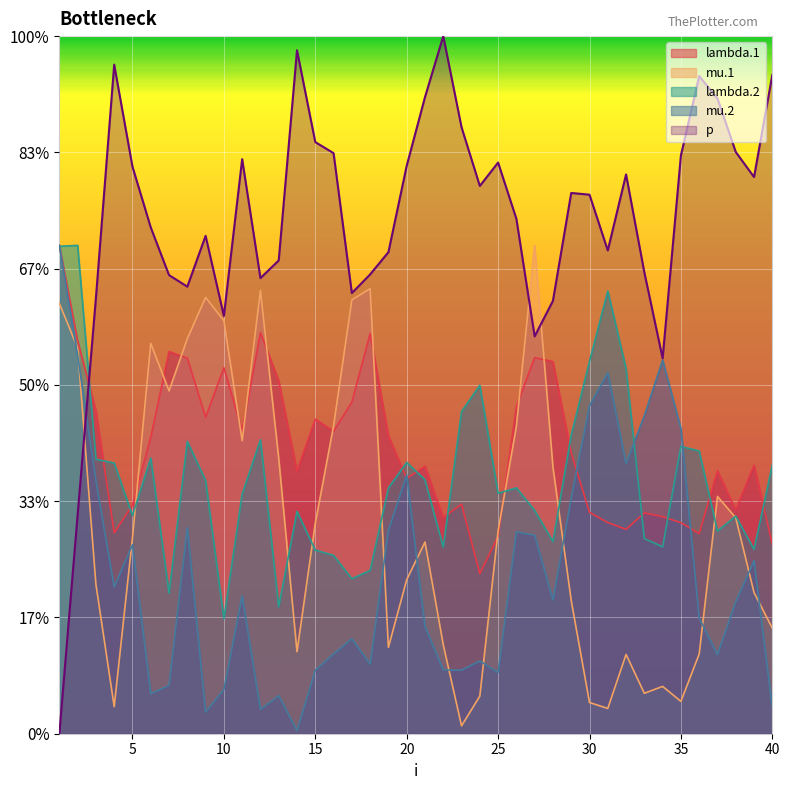

Reading left to right, transcribe all the data shown in this chart.

lambda.1: 12.6	10.1	8.3	5.2	5.9	7.6	9.9	9.7	8.2	9.4	7.8	10.3	9.1	6.8	8.1	7.8	8.6	10.3	7.7	6.6	6.9	5.6	5.9	4.1	5.1	8.4	9.7	9.6	7.2	5.7	5.4	5.3	5.7	5.6	5.4	5.2	6.8	5.8	6.9	4.9
mu.1: 11.1	9.9	3.9	0.7	5.1	10.1	8.8	10.2	11.3	10.7	7.6	11.4	7.1	2.1	5.4	7.9	11.2	11.5	2.2	4.0	4.9	2.3	0.2	1.0	5.2	7.9	12.6	6.9	3.4	0.8	0.7	2.0	1.0	1.2	0.8	2.1	6.1	5.6	3.6	2.7
lambda.2: 12.6	12.6	7.1	7.0	5.6	7.1	3.6	7.5	6.5	3.0	6.2	7.6	3.3	5.7	4.7	4.6	4.0	4.2	6.3	7.0	6.6	4.8	8.3	9.0	6.2	6.3	5.8	5.0	7.7	9.6	11.4	9.4	5.0	4.8	7.4	7.3	5.2	5.6	4.8	6.9
mu.2: 12.6	9.8	6.5	3.8	4.9	1.0	1.2	5.3	0.6	1.1	3.6	0.6	1.0	0.1	1.6	2.1	2.5	1.8	5.2	6.7	2.8	1.6	1.6	1.9	1.6	5.2	5.1	3.5	6.1	8.5	9.3	7.0	8.2	9.6	7.9	3.0	2.0	3.4	4.5	0.7
p: 0.0	5.7	11.2	17.3	14.6	13.1	11.8	11.5	12.8	10.8	14.8	11.8	12.2	17.6	15.3	15.0	11.4	11.9	12.4	14.7	16.4	18.0	15.6	14.1	14.7	13.3	10.3	11.2	14.0	13.9	12.5	14.4	11.9	9.7	14.9	17.0	16.4	15.0	14.4	17.0